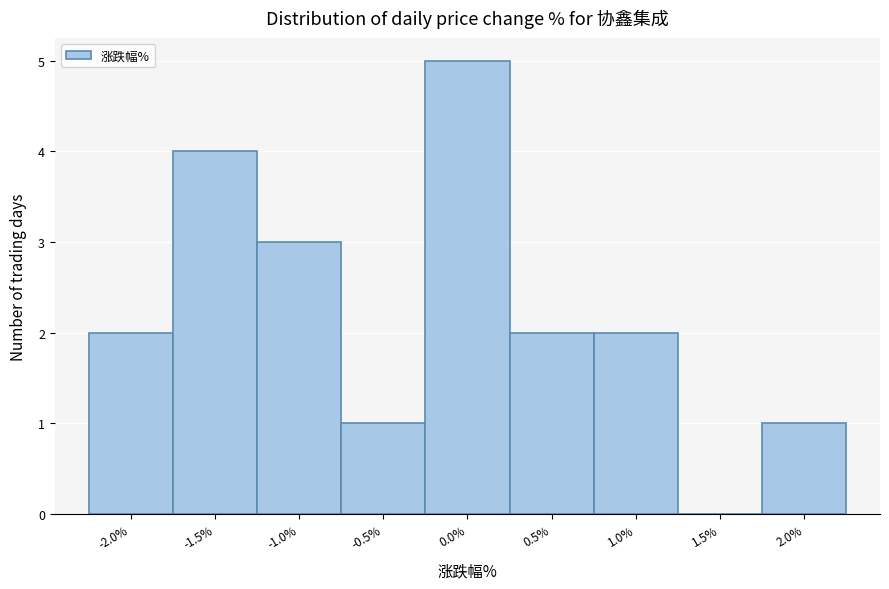

Reading right to left, list all the values displayed in this chart.

2.0%=1	1.5%=0	1.0%=2	0.5%=2	0.0%=5	-0.5%=1	-1.0%=3	-1.5%=4	-2.0%=2